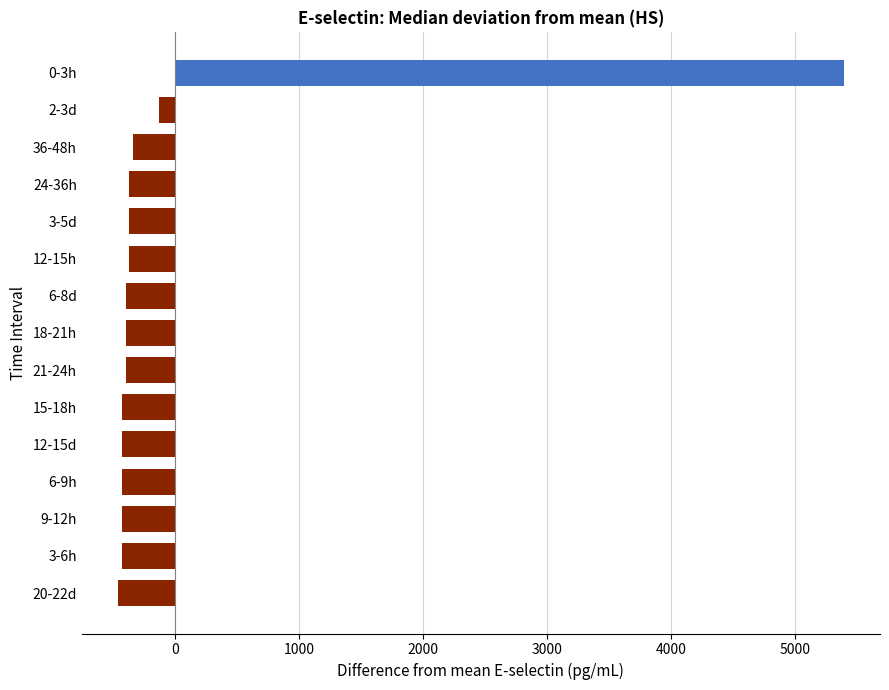

The value at 6-9h is -430.0. True or false?

True